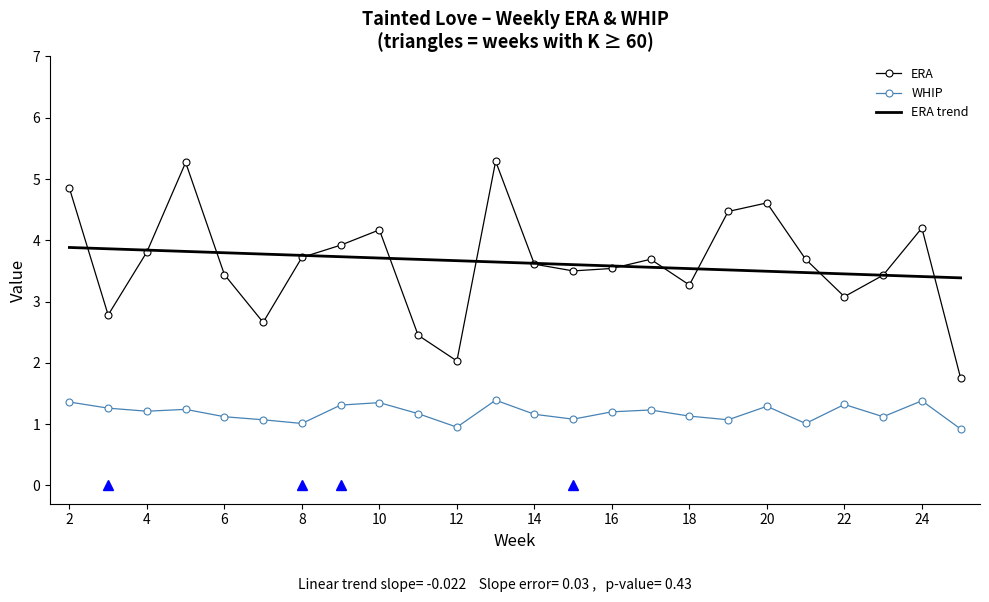

Rank the series by their maximum value, from lowest to highest.

WHIP, ERA trend, ERA